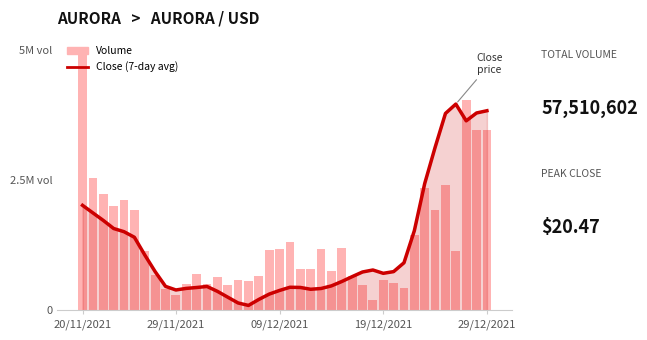

At which label does Close (7-day avg) first exceed 779166?

20/11/2021